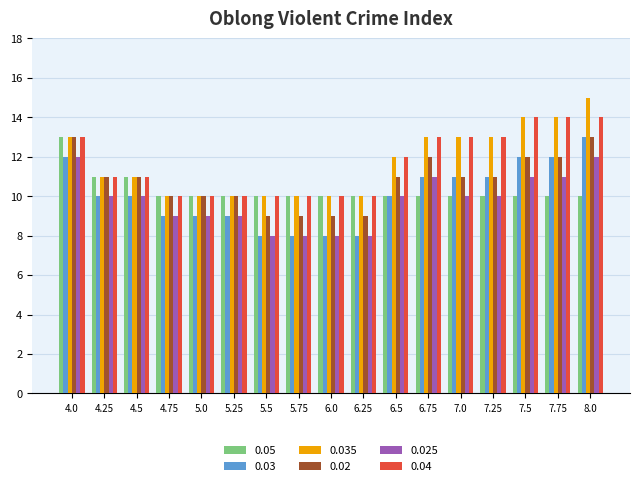

True or false: 0.05 has a value of 17 at 5.0.

False